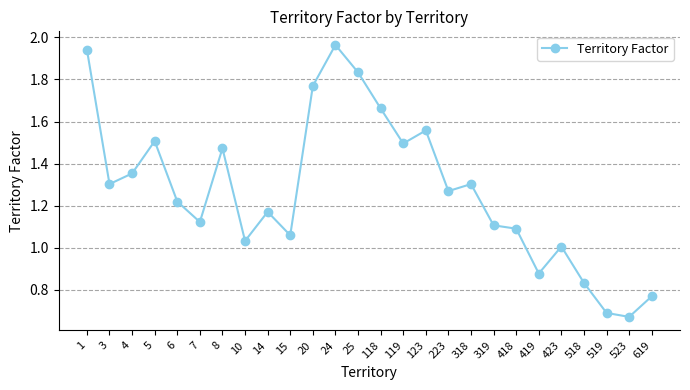

How many values are below 1?

5